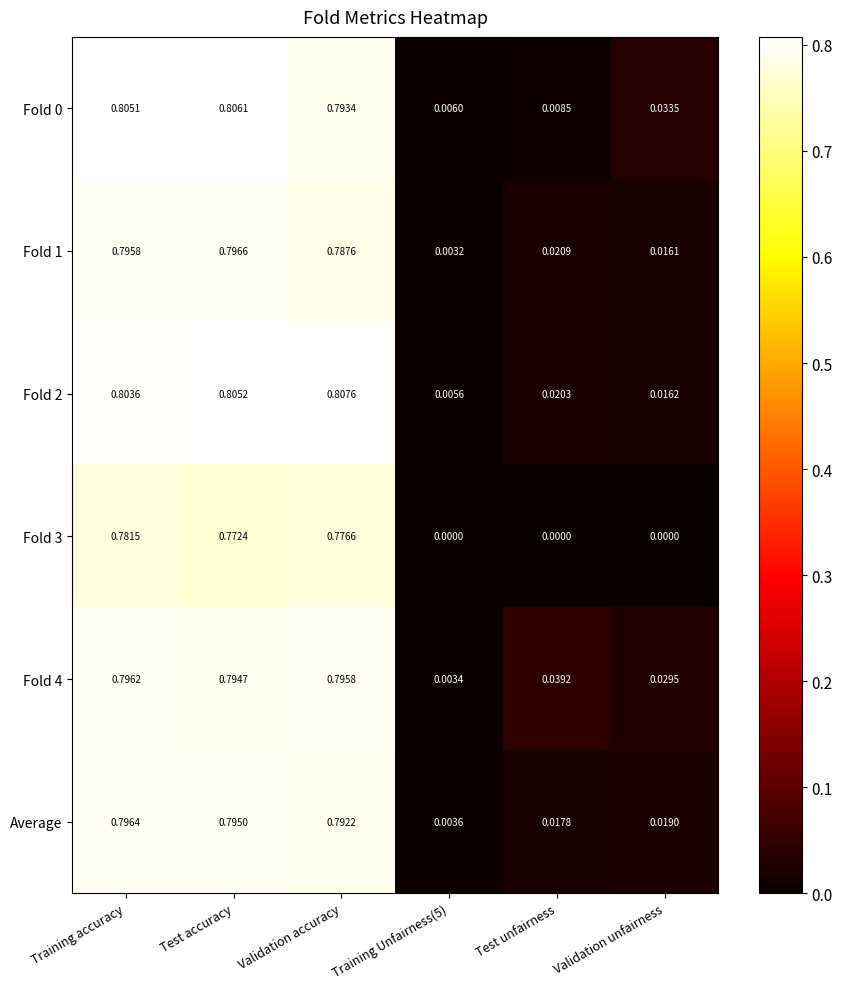

Which category has the highest value across all series?

Validation accuracy